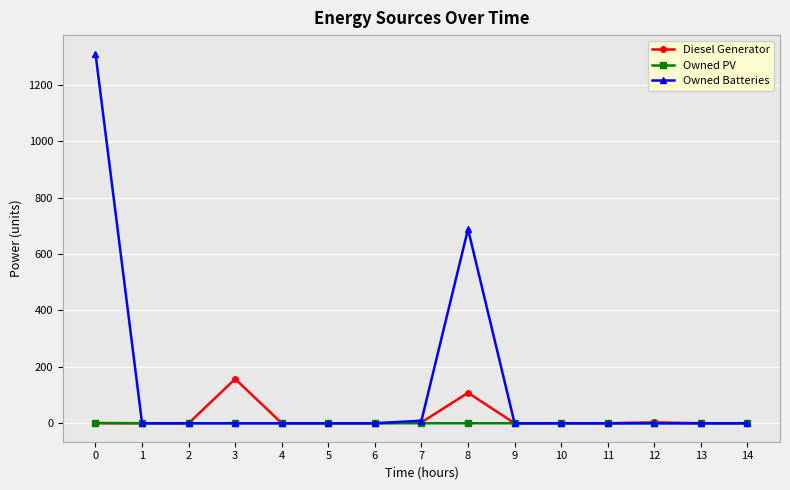

Is it true that Owned Batteries equals 0 at 11?

True